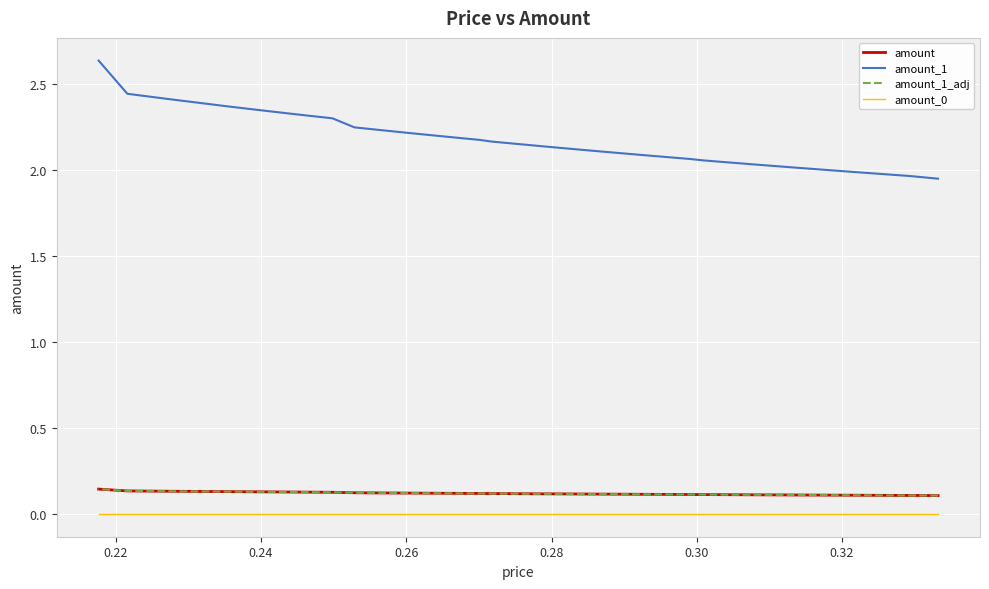

How many amount_1_adj values are between 0 and 1?

40